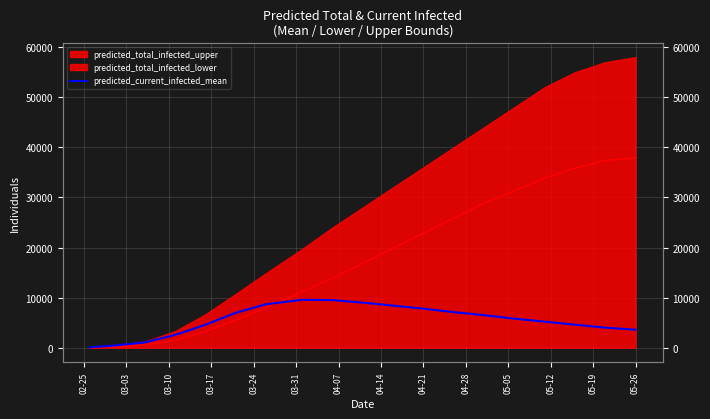

Is it true that the value at 03-24 is 2552?

False